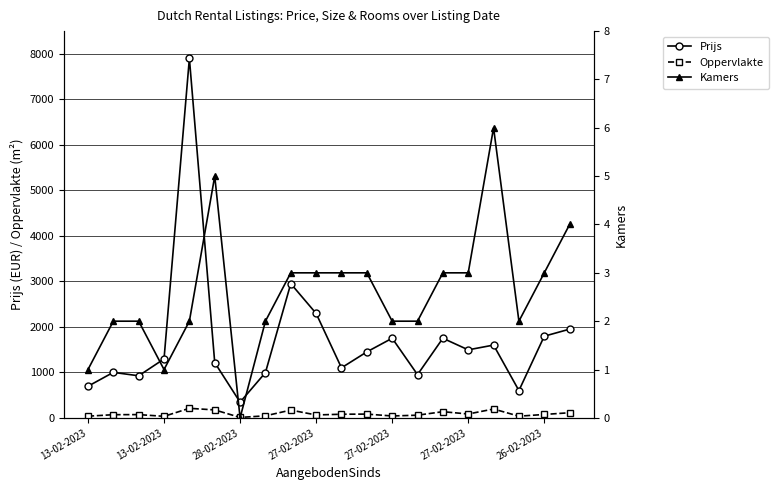

What is the difference between the maximum and second lowest values in the Kamers series?

5